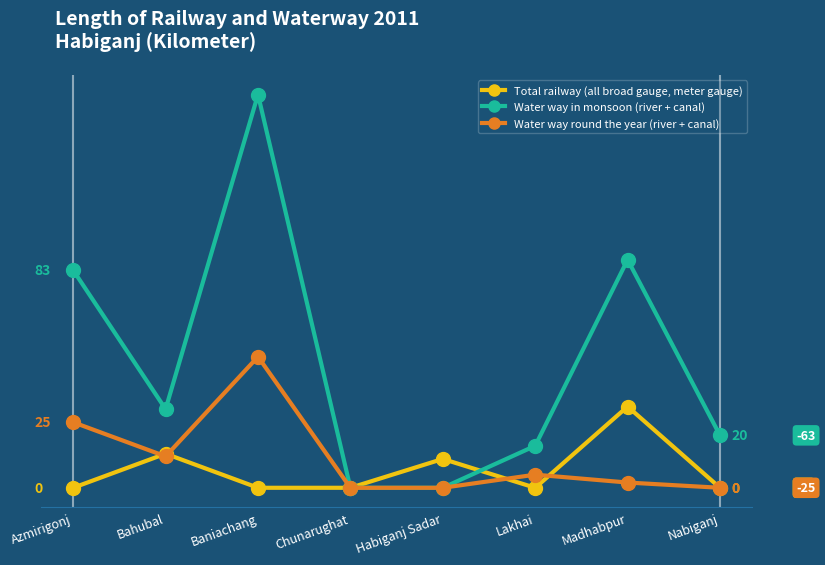

Between Baniachang and Madhabpur, which series saw the biggest shift?

Water way in monsoon (river + canal)